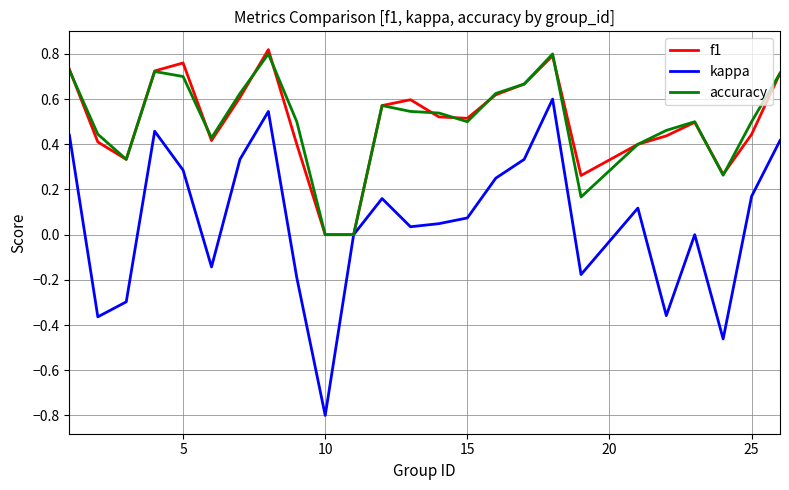

Does the chart have visible grid lines?

Yes